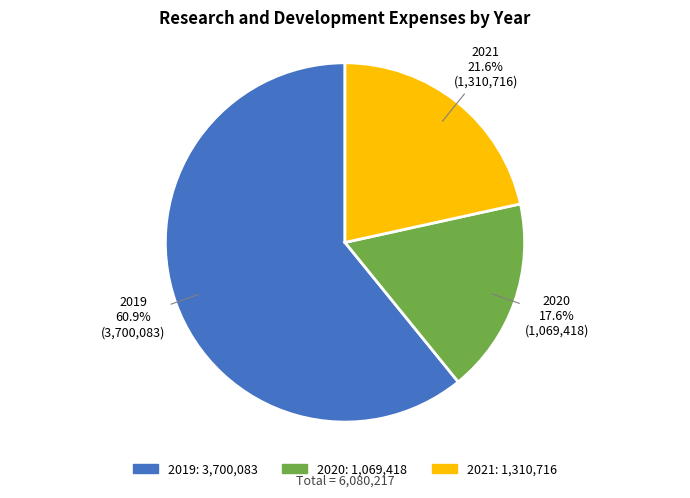

How many segments does this pie chart have?

3